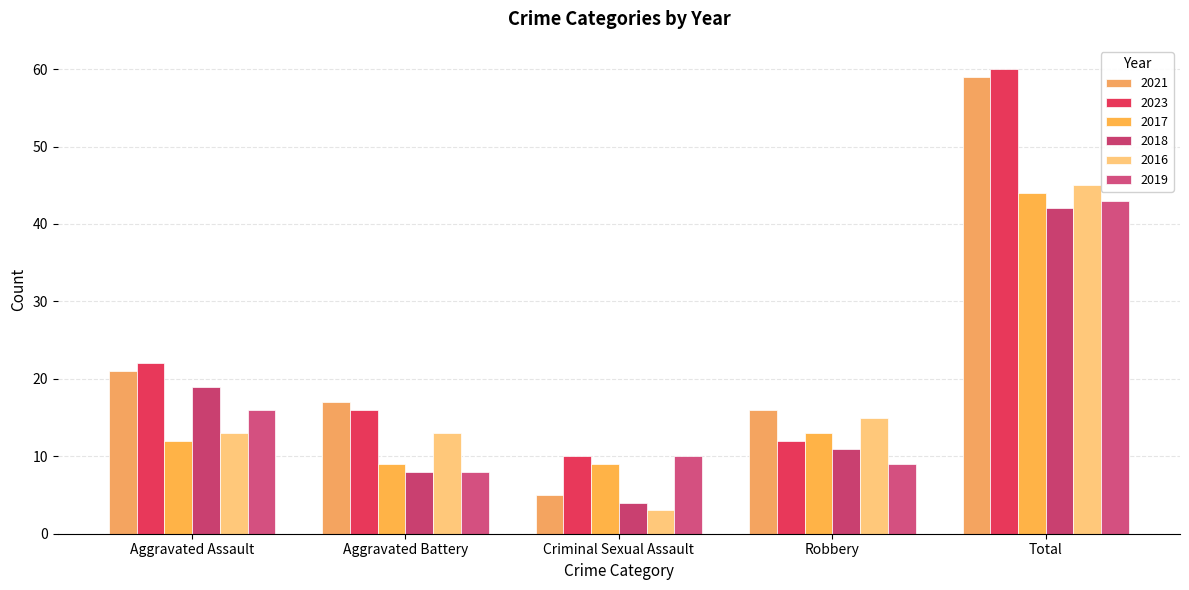

What is the value of the 2016 bar at the 4th from the left?

15